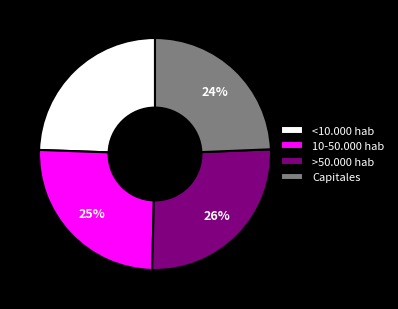

Between >50.000 hab and 10-50.000 hab, which is larger?

>50.000 hab